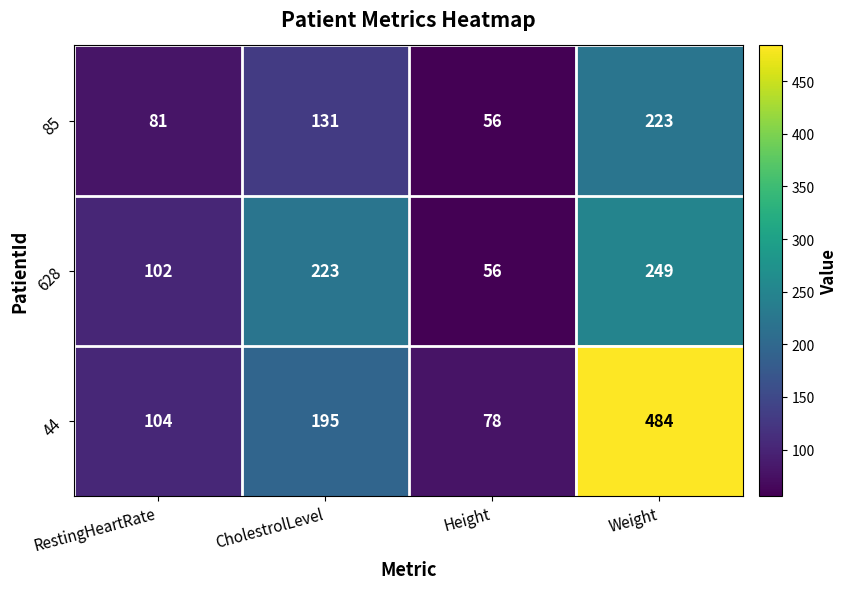

Which category has the lowest value in the 628 series?

Height